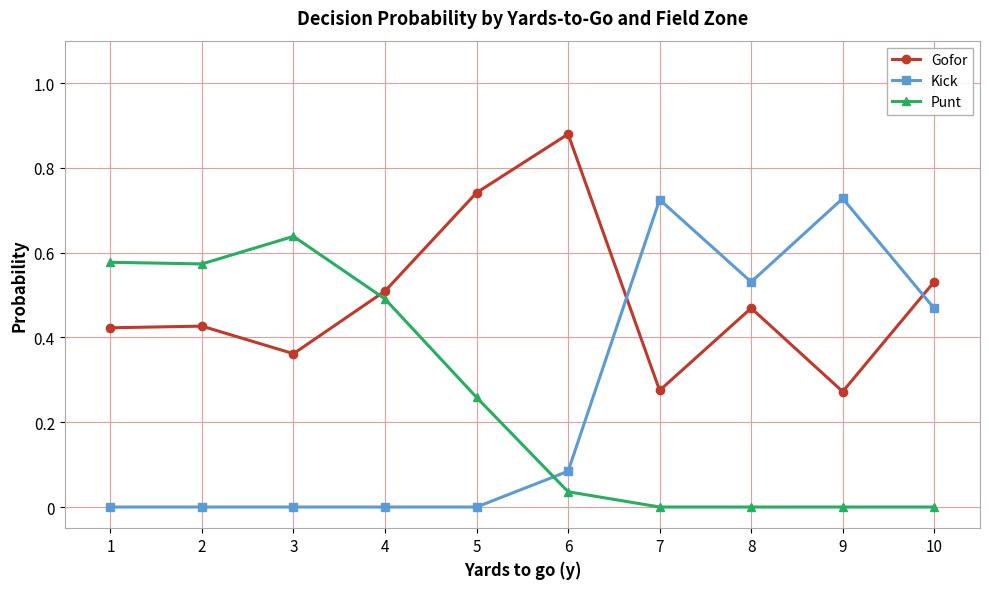

Which series has the largest total across all categories?

Gofor